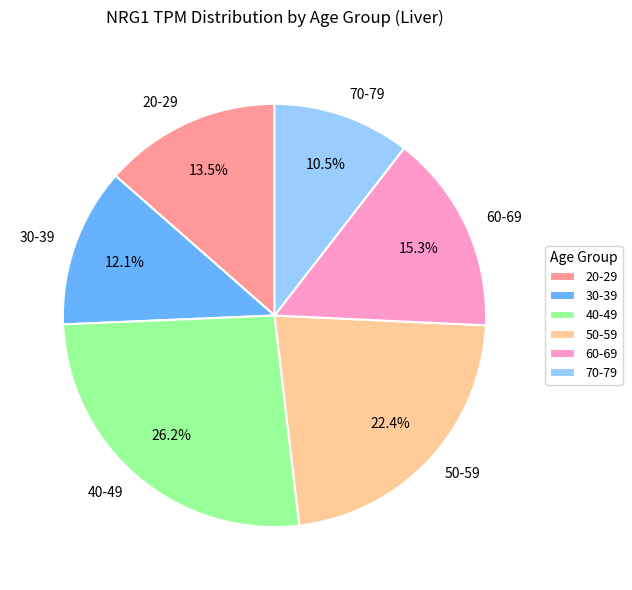

How much of the chart is everything except 20-29?

86.5%